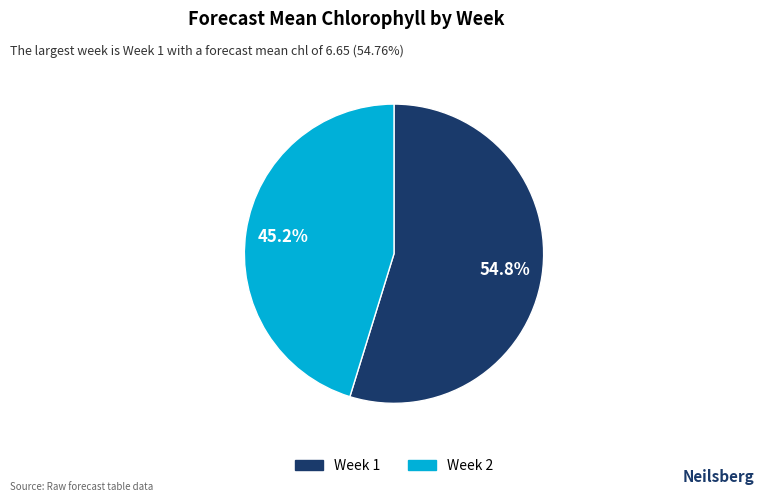

What percentage is the Week 2 slice, to the nearest percent?

45%